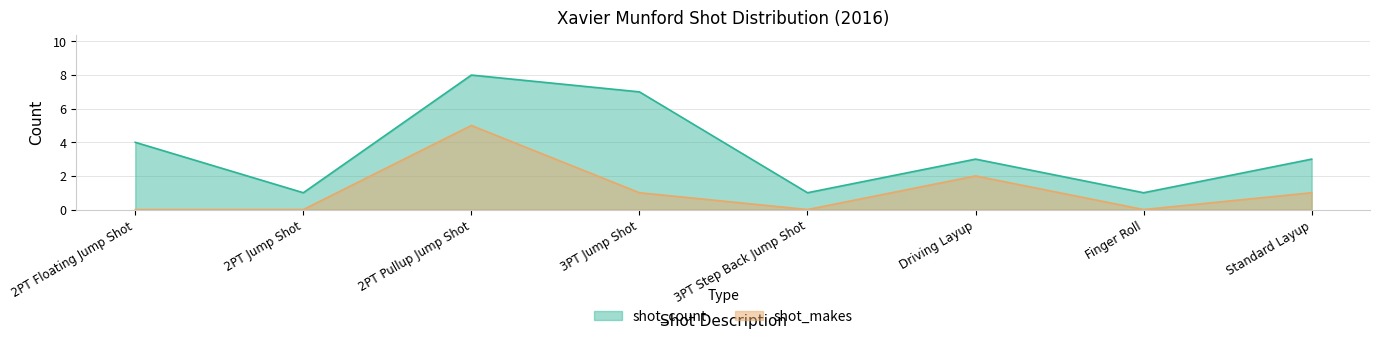

How many lines are shown in the chart?

2